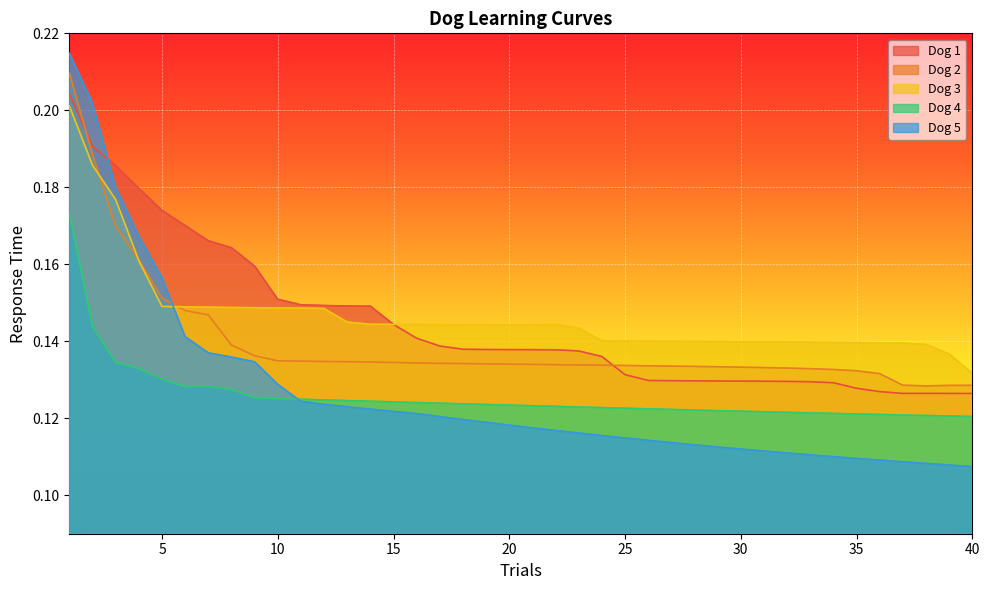

Reading left to right, transcribe all the data shown in this chart.

Dog 1: 1=0.2	2=0.2	3=0.2	4=0.2	5=0.2	6=0.2	7=0.2	8=0.2	9=0.2	10=0.2	11=0.1	12=0.1	13=0.1	14=0.1	15=0.1	16=0.1	17=0.1	18=0.1	19=0.1	20=0.1	21=0.1	22=0.1	23=0.1	24=0.1	25=0.1	26=0.1	27=0.1	28=0.1	29=0.1	30=0.1	31=0.1	32=0.1	33=0.1	34=0.1	35=0.1	36=0.1	37=0.1	38=0.1	39=0.1	40=0.1
Dog 2: 1=0.2	2=0.2	3=0.2	4=0.2	5=0.2	6=0.1	7=0.1	8=0.1	9=0.1	10=0.1	11=0.1	12=0.1	13=0.1	14=0.1	15=0.1	16=0.1	17=0.1	18=0.1	19=0.1	20=0.1	21=0.1	22=0.1	23=0.1	24=0.1	25=0.1	26=0.1	27=0.1	28=0.1	29=0.1	30=0.1	31=0.1	32=0.1	33=0.1	34=0.1	35=0.1	36=0.1	37=0.1	38=0.1	39=0.1	40=0.1
Dog 3: 1=0.2	2=0.2	3=0.2	4=0.2	5=0.1	6=0.1	7=0.1	8=0.1	9=0.1	10=0.1	11=0.1	12=0.1	13=0.1	14=0.1	15=0.1	16=0.1	17=0.1	18=0.1	19=0.1	20=0.1	21=0.1	22=0.1	23=0.1	24=0.1	25=0.1	26=0.1	27=0.1	28=0.1	29=0.1	30=0.1	31=0.1	32=0.1	33=0.1	34=0.1	35=0.1	36=0.1	37=0.1	38=0.1	39=0.1	40=0.1
Dog 4: 1=0.2	2=0.1	3=0.1	4=0.1	5=0.1	6=0.1	7=0.1	8=0.1	9=0.1	10=0.1	11=0.1	12=0.1	13=0.1	14=0.1	15=0.1	16=0.1	17=0.1	18=0.1	19=0.1	20=0.1	21=0.1	22=0.1	23=0.1	24=0.1	25=0.1	26=0.1	27=0.1	28=0.1	29=0.1	30=0.1	31=0.1	32=0.1	33=0.1	34=0.1	35=0.1	36=0.1	37=0.1	38=0.1	39=0.1	40=0.1
Dog 5: 1=0.2	2=0.2	3=0.2	4=0.2	5=0.2	6=0.1	7=0.1	8=0.1	9=0.1	10=0.1	11=0.1	12=0.1	13=0.1	14=0.1	15=0.1	16=0.1	17=0.1	18=0.1	19=0.1	20=0.1	21=0.1	22=0.1	23=0.1	24=0.1	25=0.1	26=0.1	27=0.1	28=0.1	29=0.1	30=0.1	31=0.1	32=0.1	33=0.1	34=0.1	35=0.1	36=0.1	37=0.1	38=0.1	39=0.1	40=0.1